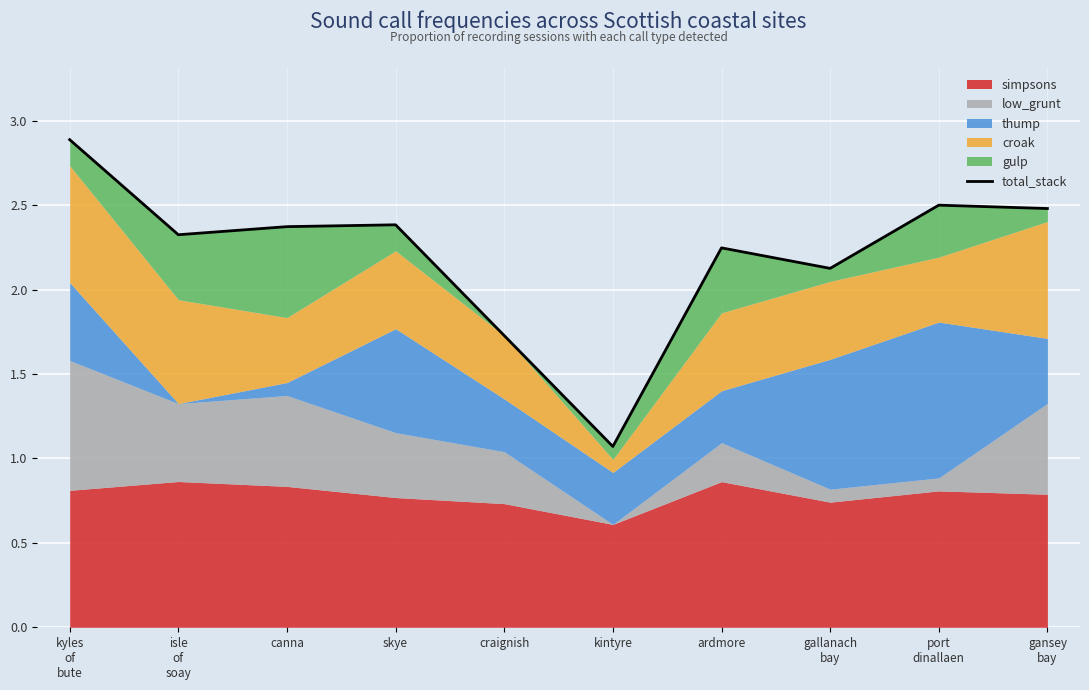

Rank the categories by value from lowest to highest.

kintyre, craignish, gallanach
bay, ardmore, isle
of
soay, canna, skye, gansey
bay, port
dinallaen, kyles
of
bute